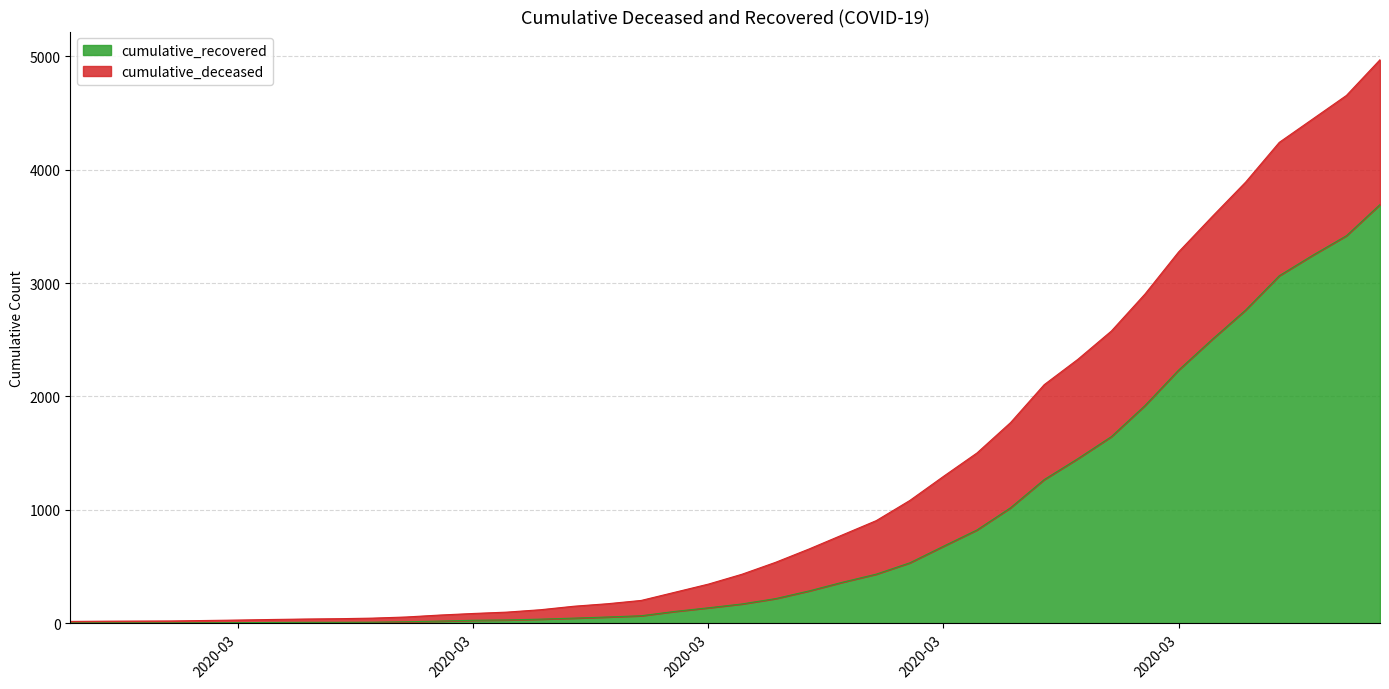

The value at 2020-03-16 is 104. True or false?

True